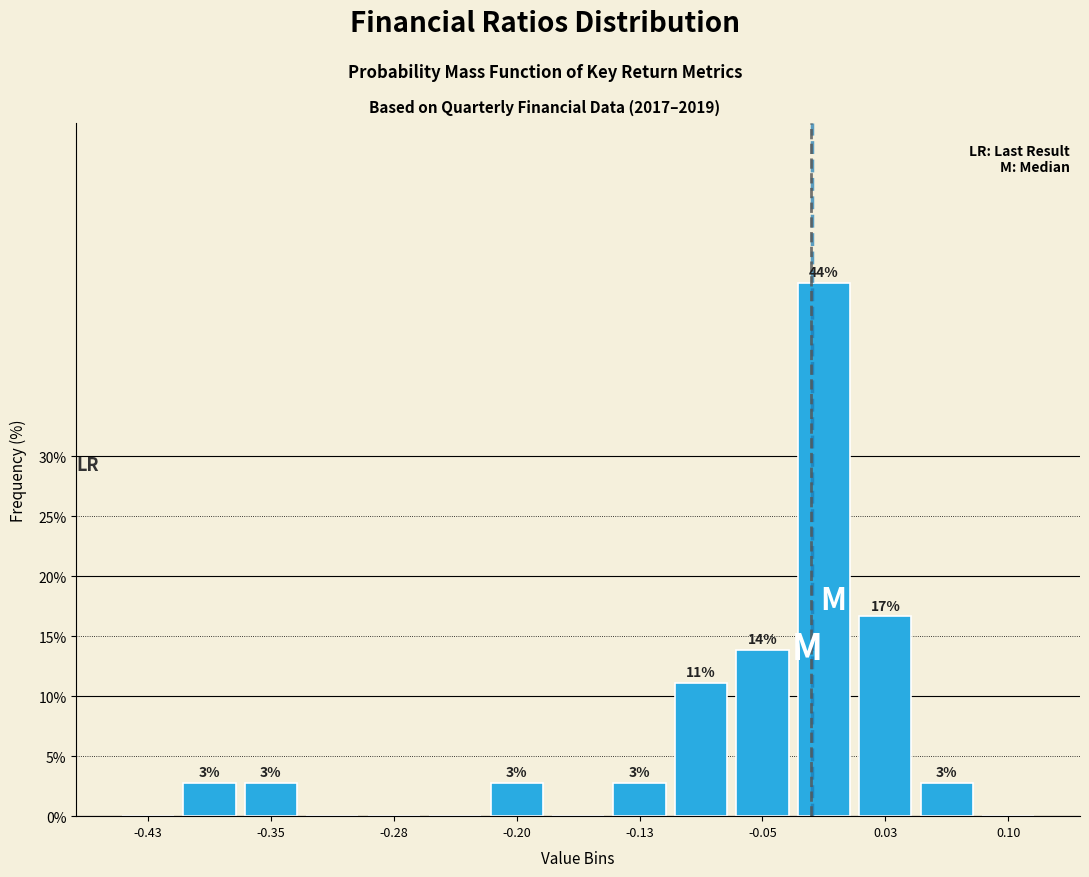

Around what value on the x-axis is the tallest bar? Give the approximate position of its centre, as read against the axis.

-0.01